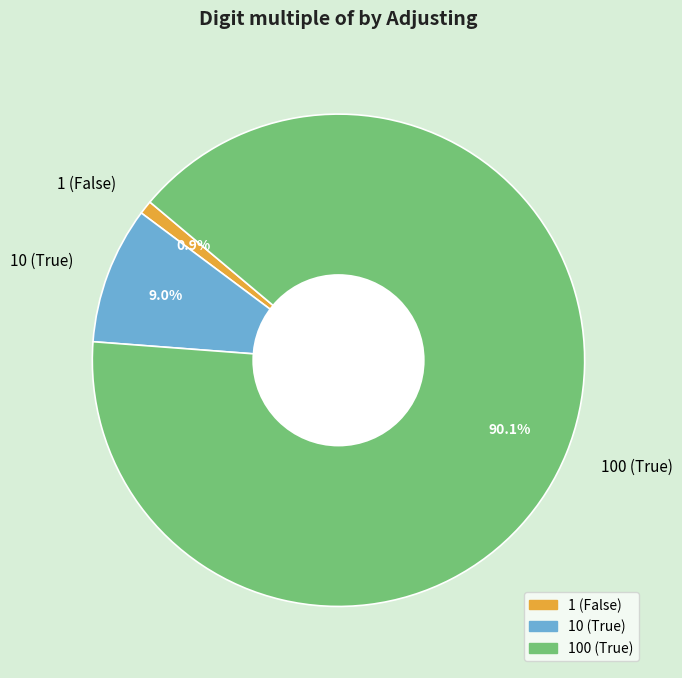

True or false: 10 (True) accounts for 9% of the total.

True